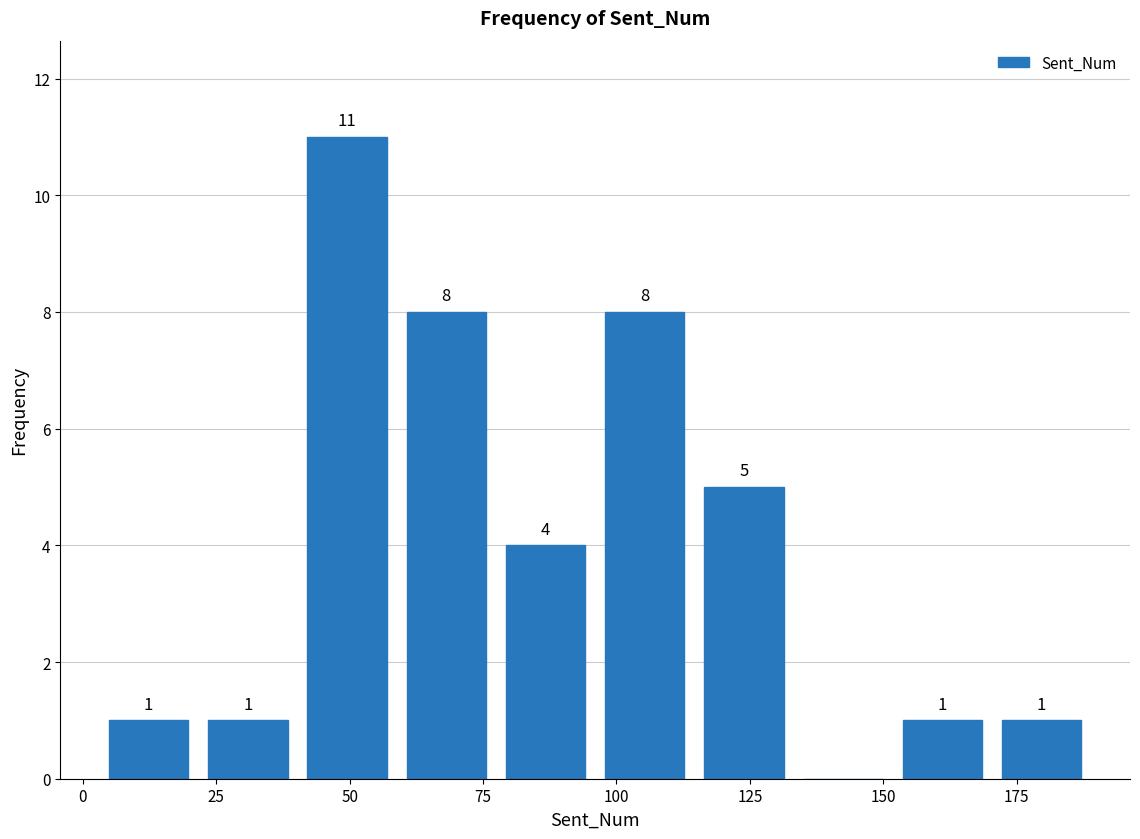

Read against the x-axis, roughly where is the centre of the tallest bar?

50